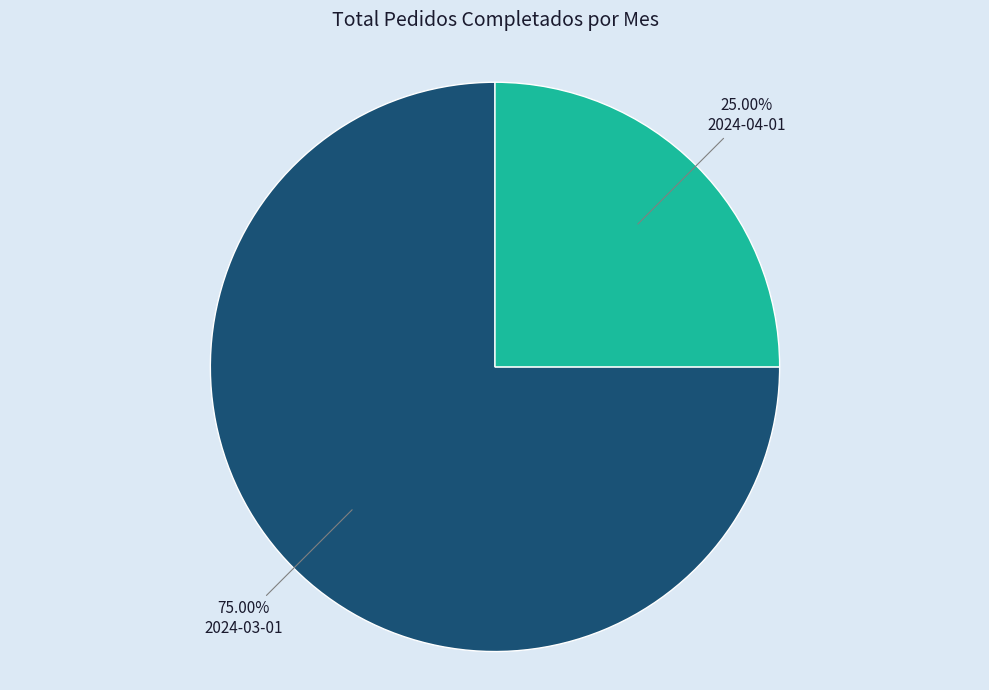

True or false: 2024-03-01 accounts for 75% of the total.

True